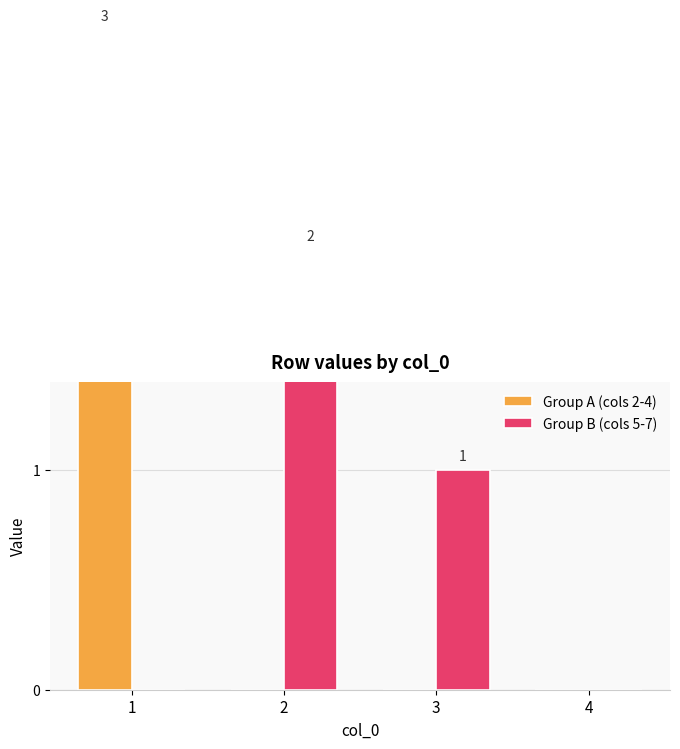

Reading right to left, transcribe all the data shown in this chart.

Group A (cols 2-4): 0	0	0	3
Group B (cols 5-7): 0	1	2	0